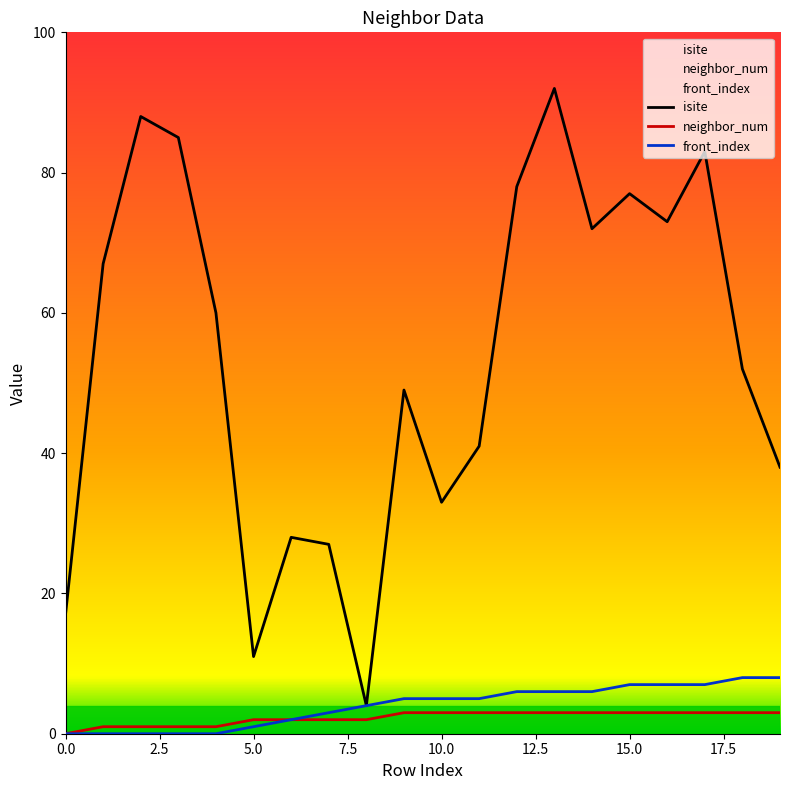

Where is front_index nearest to the value 4?

8